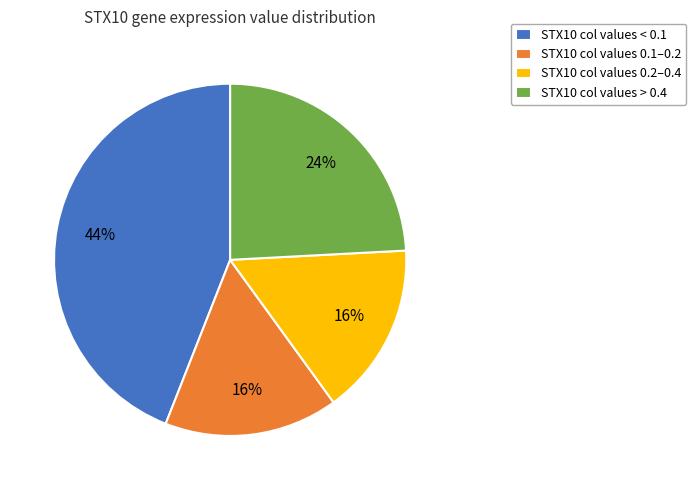

Approximately how many times larger is the value at STX10 col values 0.1–0.2 compared to STX10 col values > 0.4?

0.7